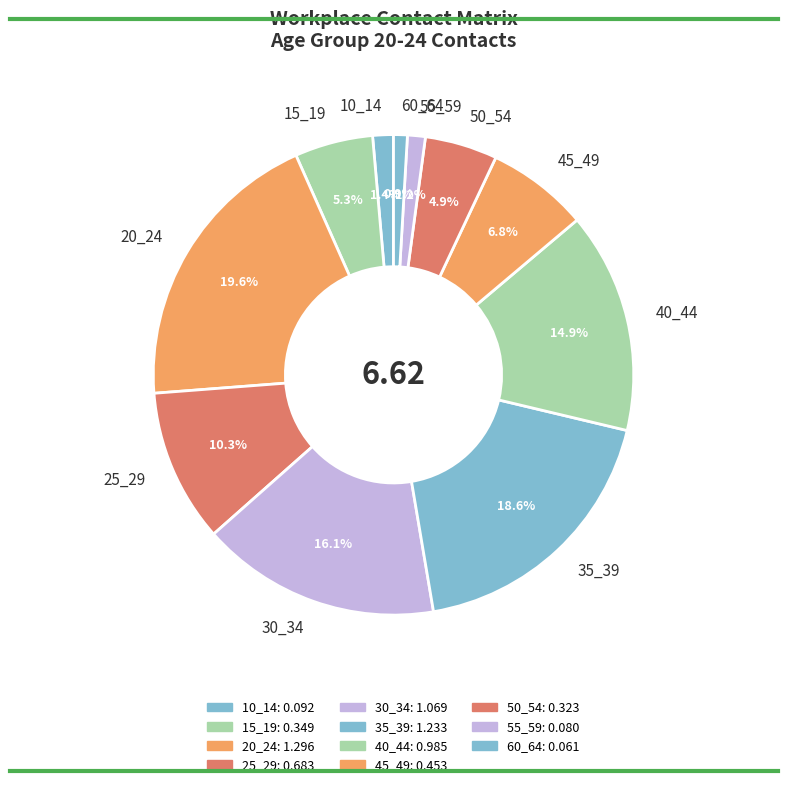

To the nearest percent, what is the difference between the largest and smallest slice percentages?

19%